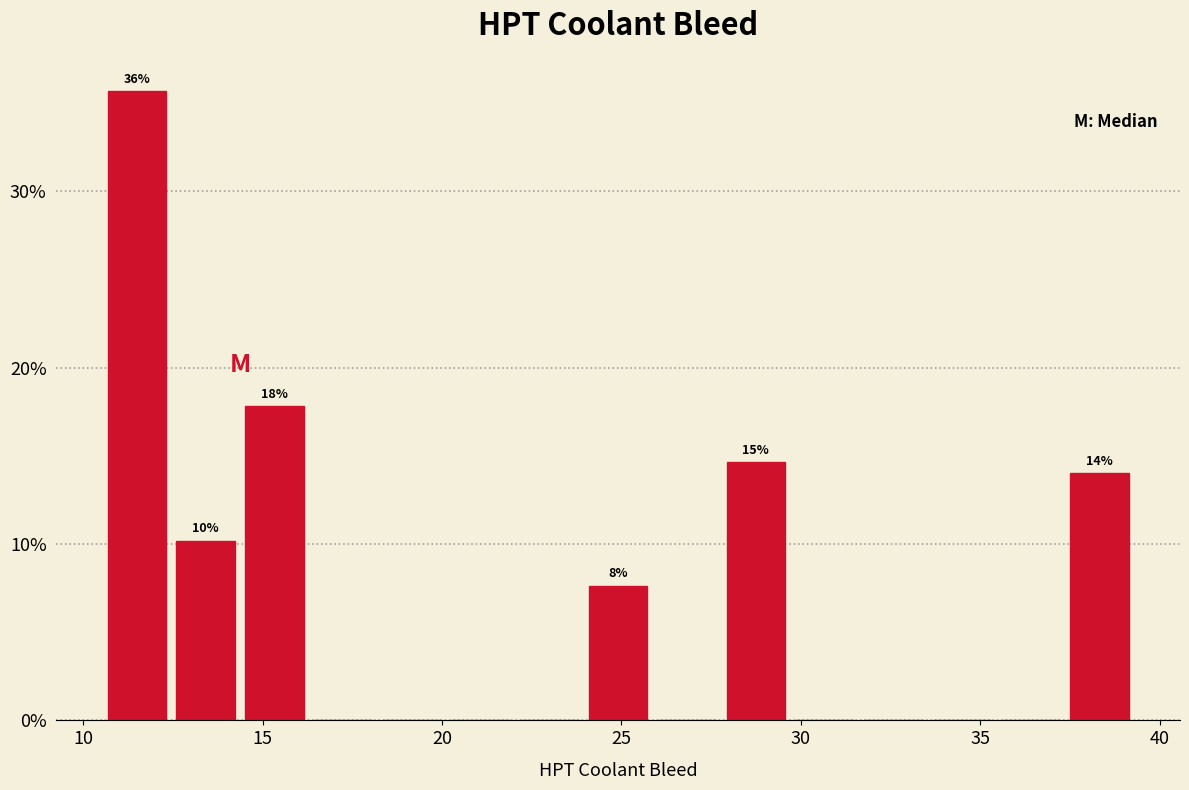

Read against the x-axis, roughly where is the centre of the tallest bar?

11.5